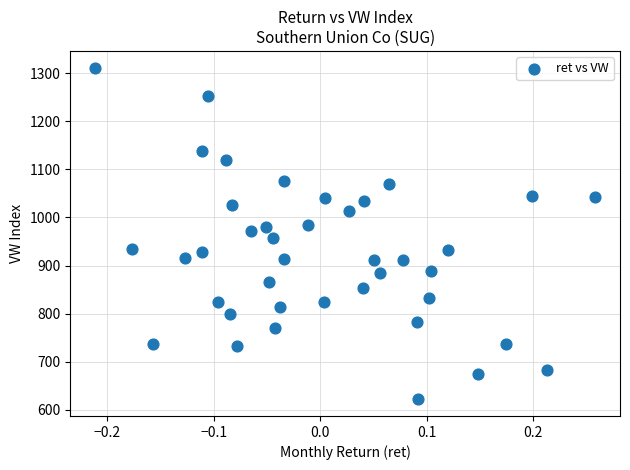

What is the range of X values (max minus min)?

0.5